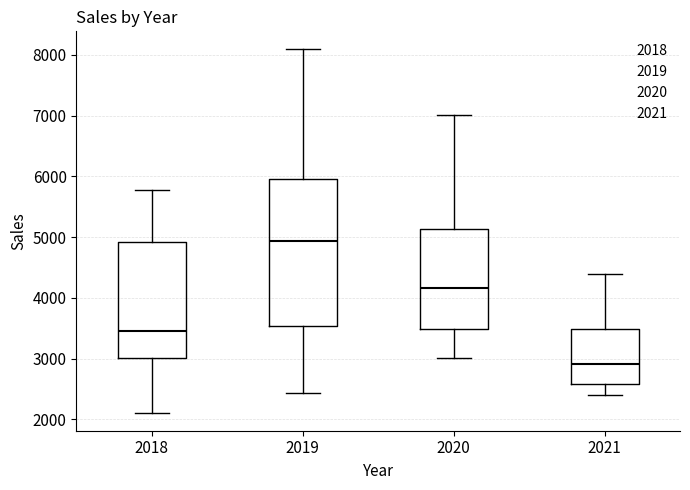

Where does the median line of the box at x = 2020 sit on the y-axis? The values are not printed on the chart, so give them approximately, as read against the axis.

4200